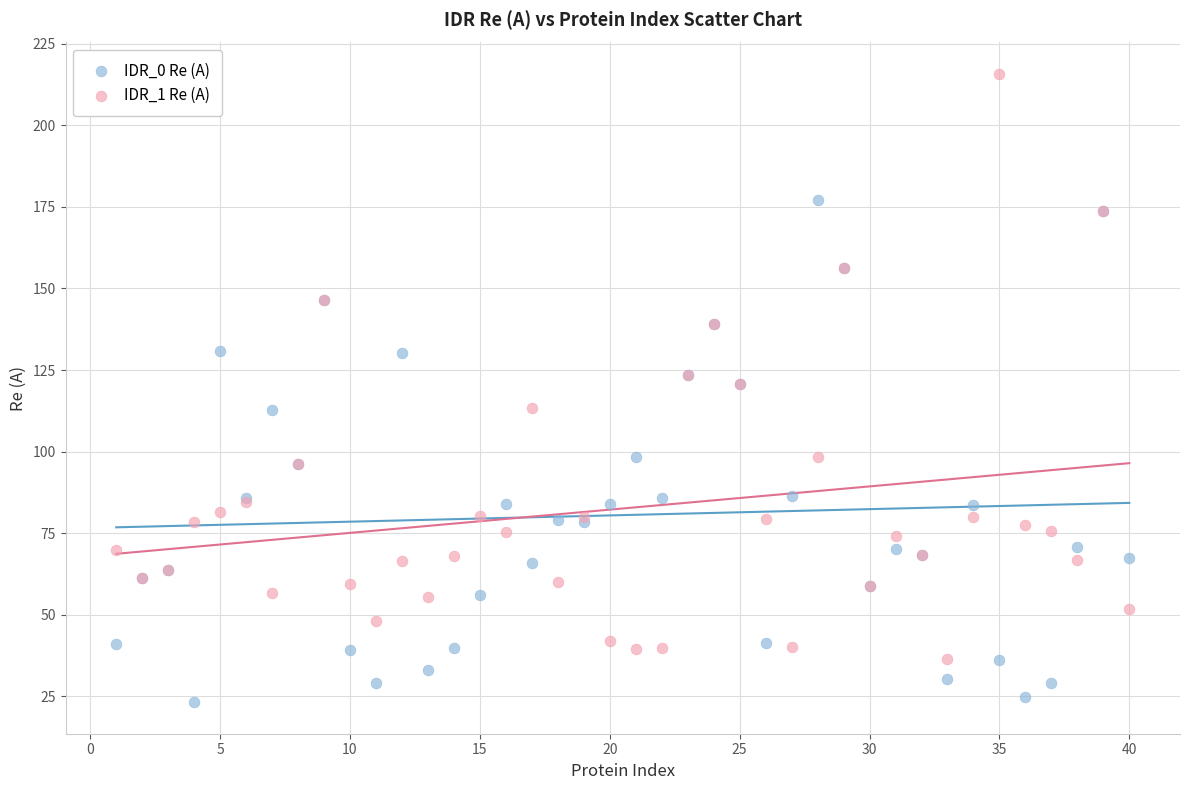

Which series contains the lowest Y value?

IDR_0 Re (A)